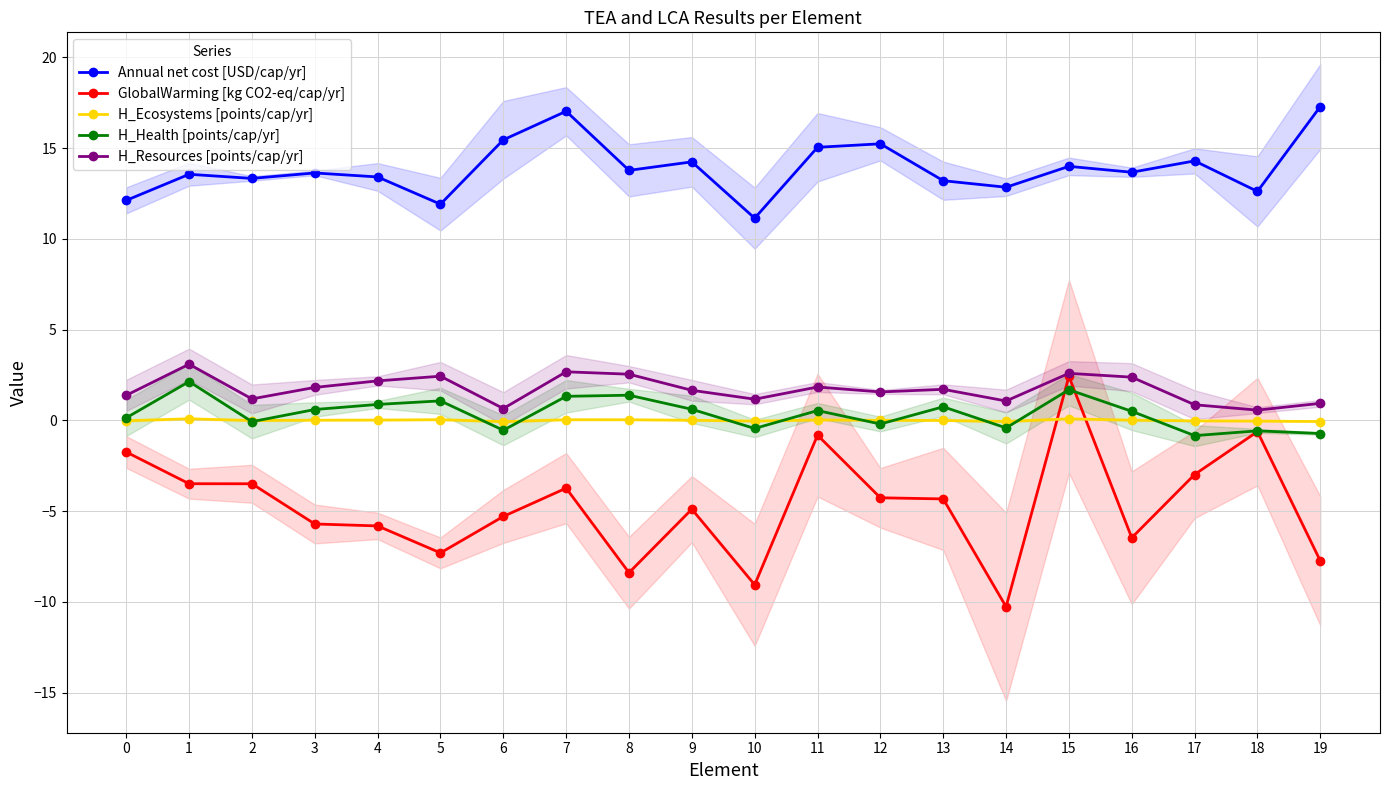

True or false: H_Ecosystems [points/cap/yr] has more than 0 interior local peaks.

True